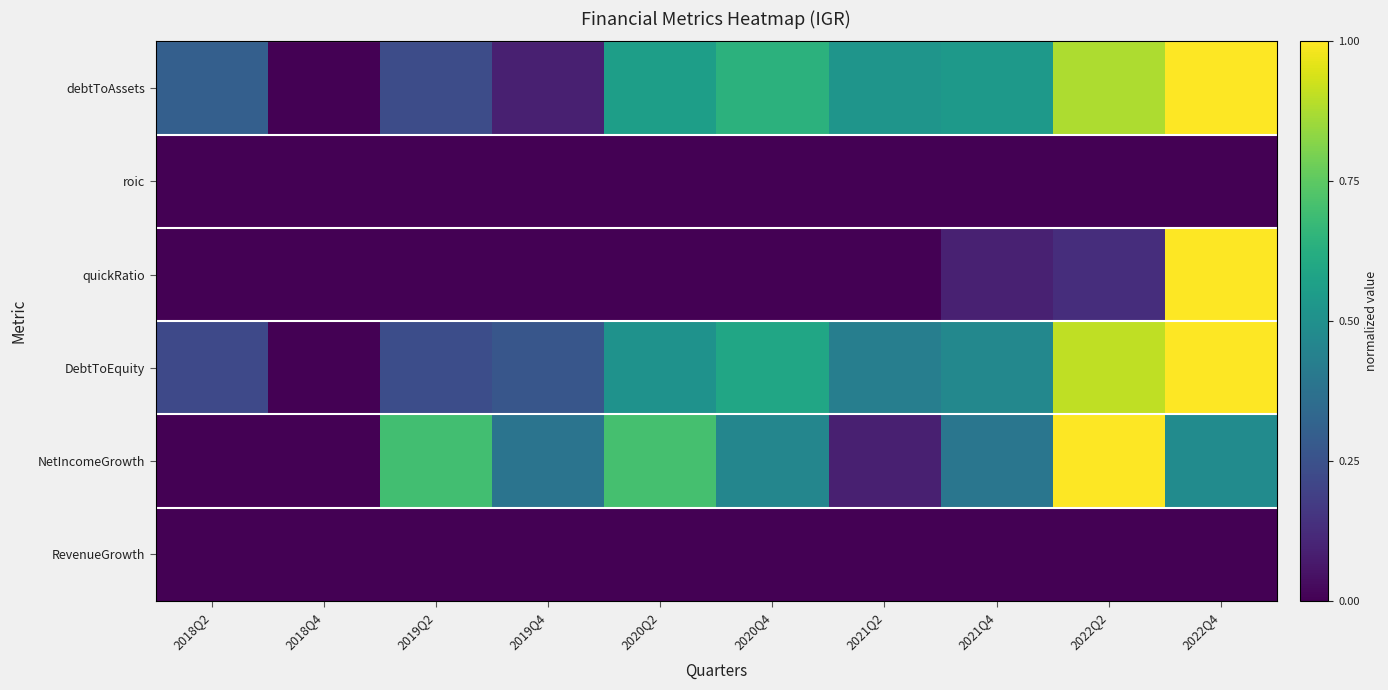

At which category is the sum across all series the highest?

2022Q4